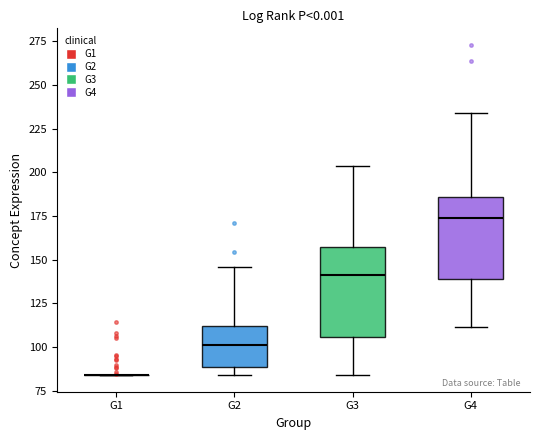

Where is the upper edge of the box for G2 on the y-axis? The values are not printed on the chart, so give them approximately, as read against the axis.

110